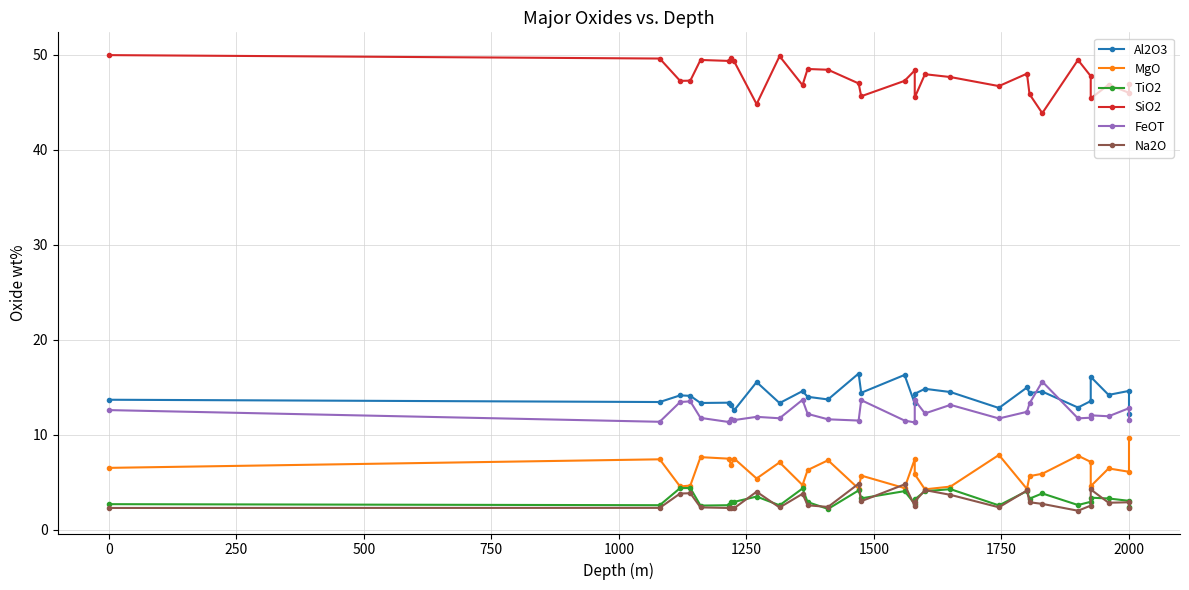

True or false: TiO2 and MgO cross at least once.

False